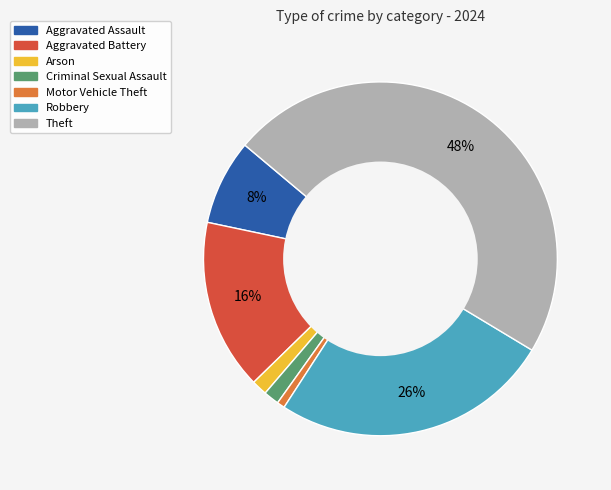

Does any single category account for the majority?

No